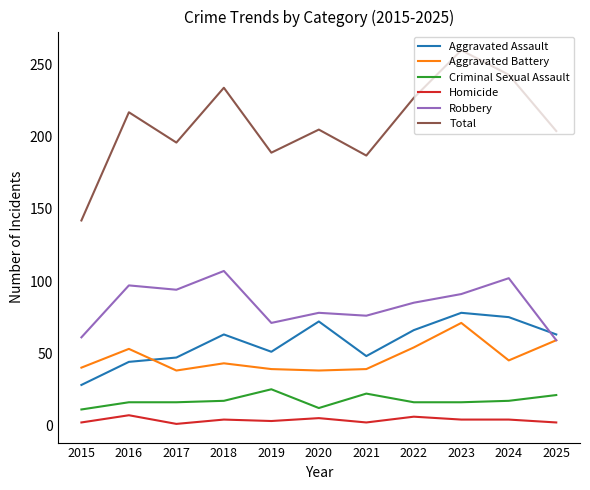

What is the difference between the highest and lowest values at 2022?

221